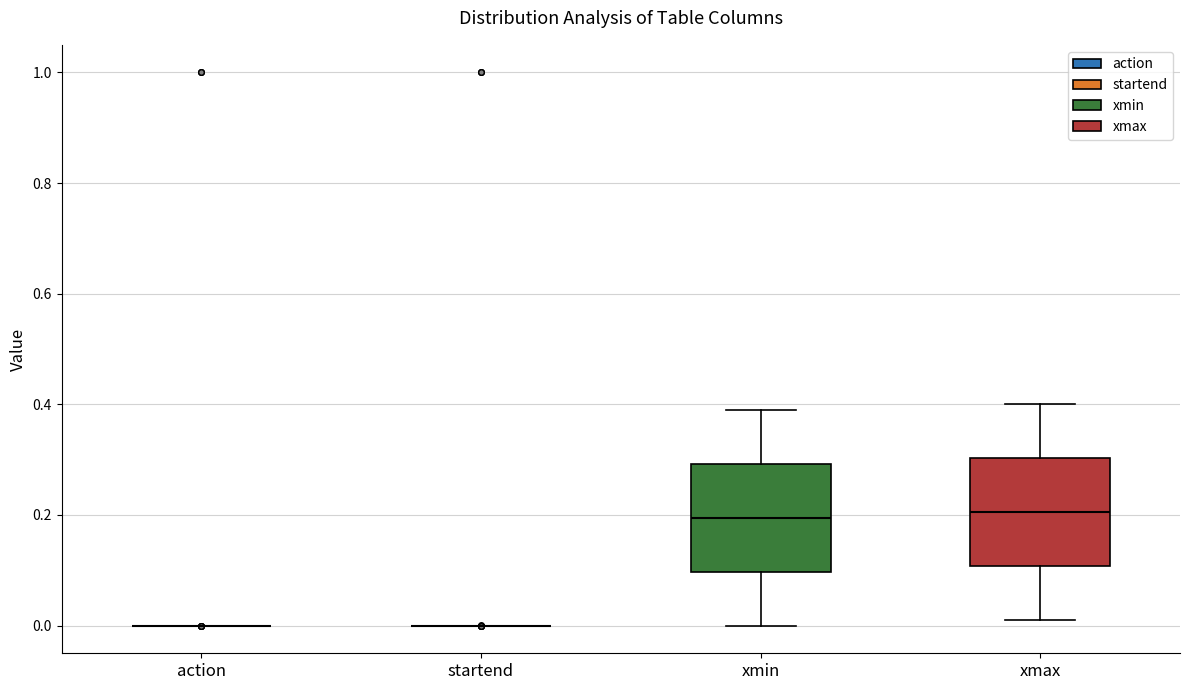

Reading left to right, transcribe this box plot: for each box, give where its median line is, the range the box spans, and where its two whiskers end, as read against the y-axis. The values are not printed on the chart, so give them approximately, as read against the axis.

action: box collapsed to a line at 0.00, whiskers 0.00 to 0.00
startend: box collapsed to a line at 0.00, whiskers 0.00 to 0.00
xmin: median 0.20, box 0.10 to 0.30, whiskers 0.00 to 0.40
xmax: median 0.20, box 0.10 to 0.30, whiskers 0.02 to 0.40